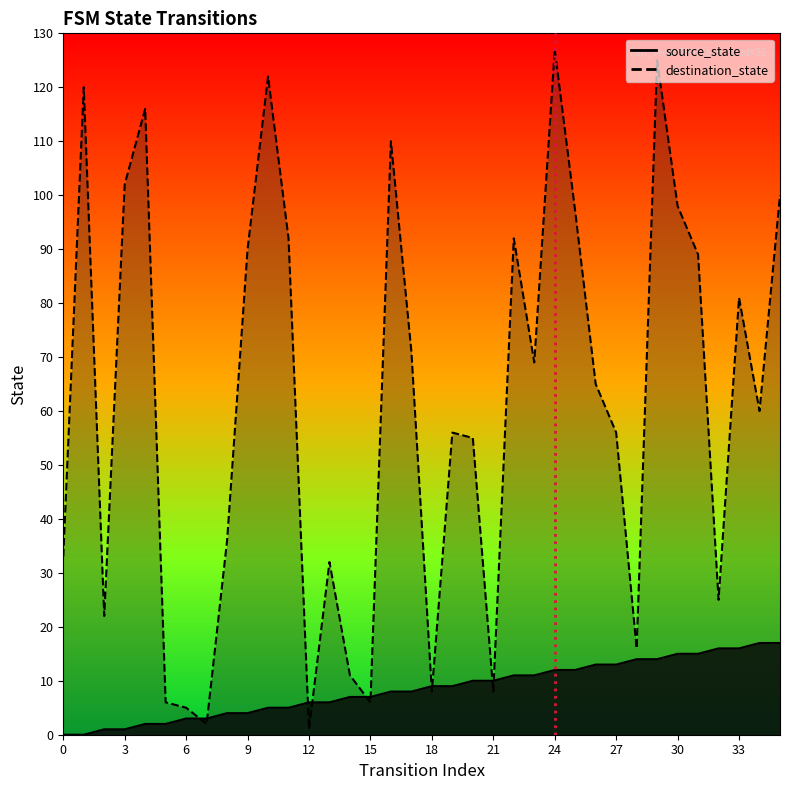

At which label does source_state reach its peak?

34